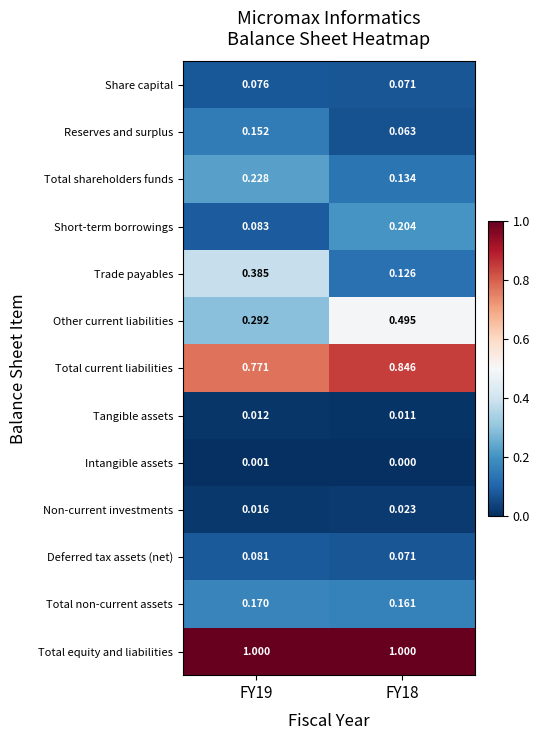

What is the total value across all series at FY18?

3.2